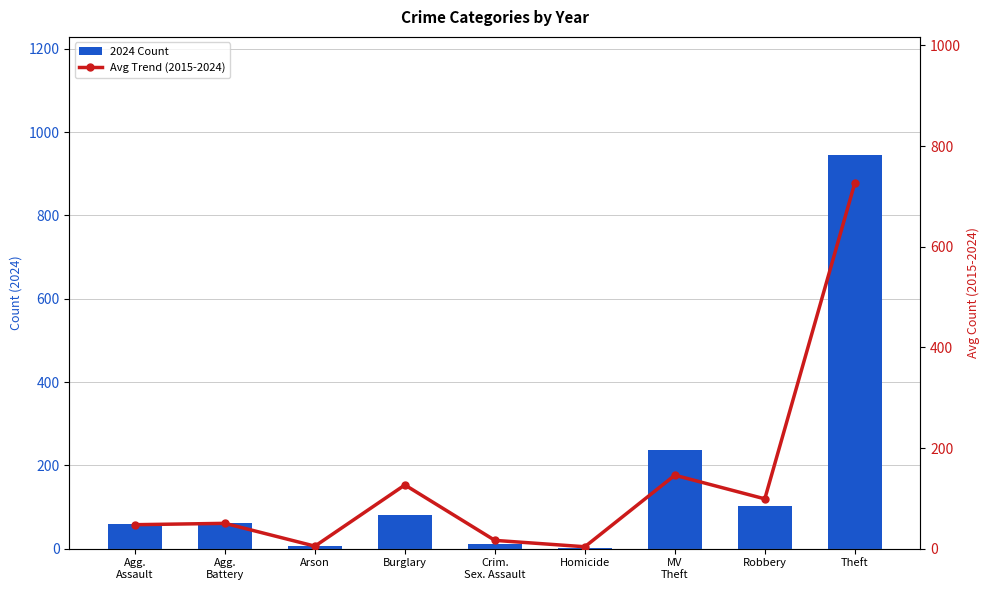

The Avg Trend (2015-2024) series shows 5.2 at Homicide. True or false?

False